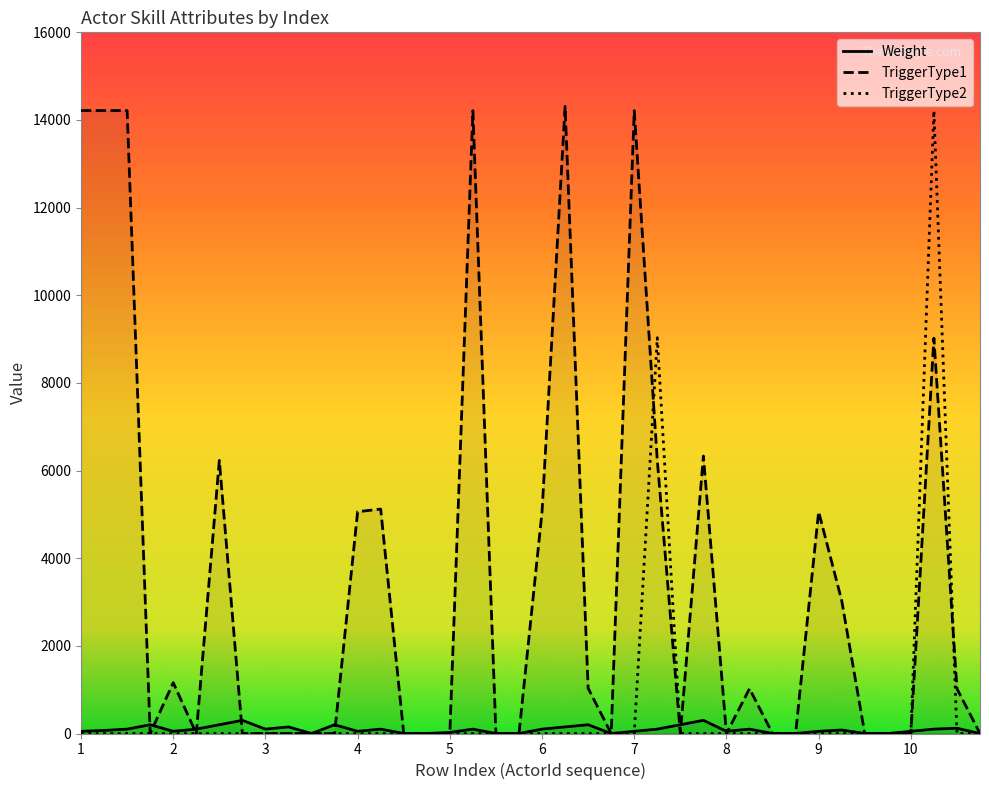

Which series has the largest total across all categories?

TriggerType1